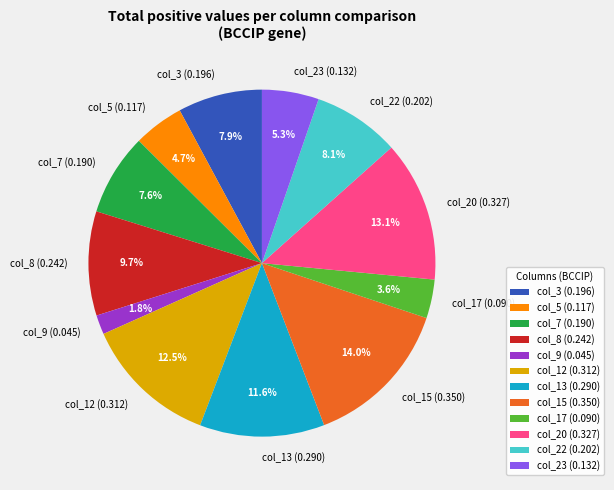

To the nearest percent, what is the difference between the largest and smallest slice percentages?

12%